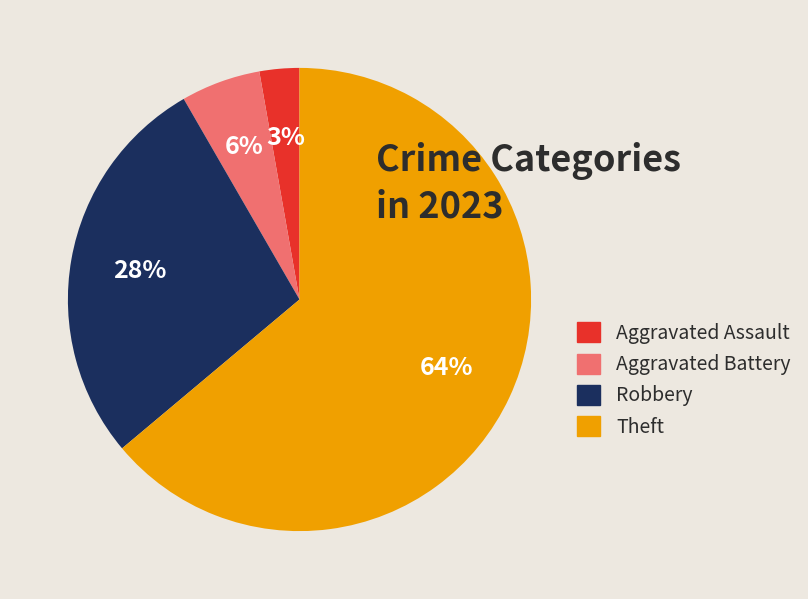

How many slices are in this pie chart?

4